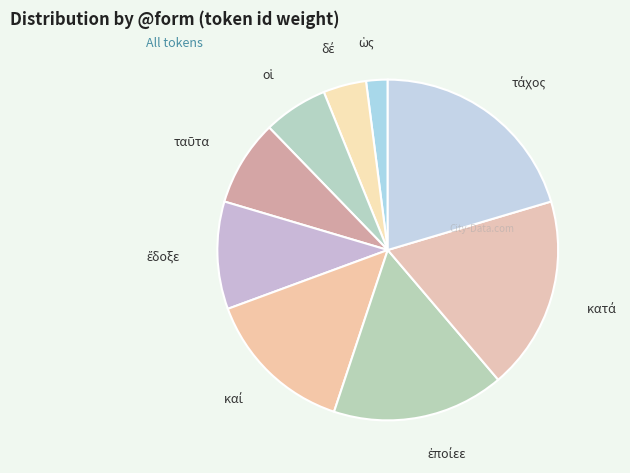

Does any single category account for the majority?

No